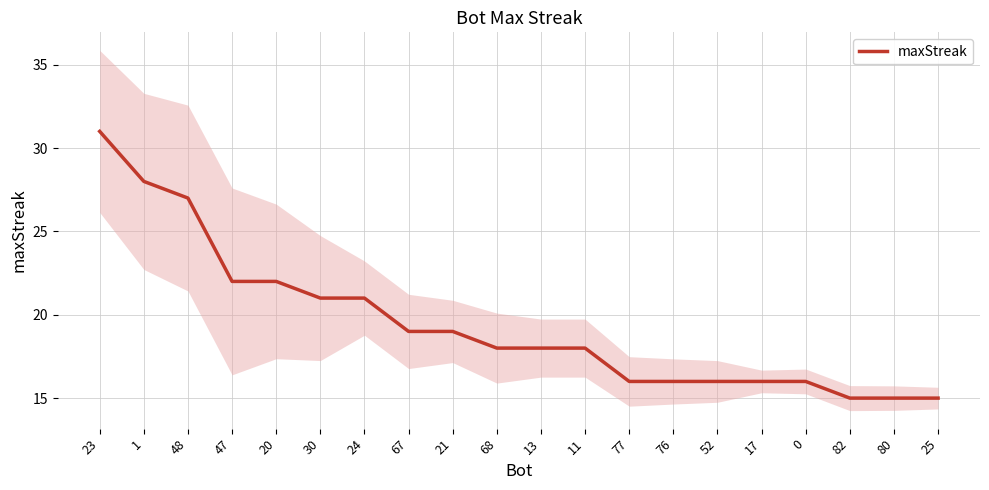

List the labels in order of value, smallest first.

82, 80, 25, 77, 76, 52, 17, 0, 68, 13, 11, 67, 21, 30, 24, 47, 20, 48, 1, 23